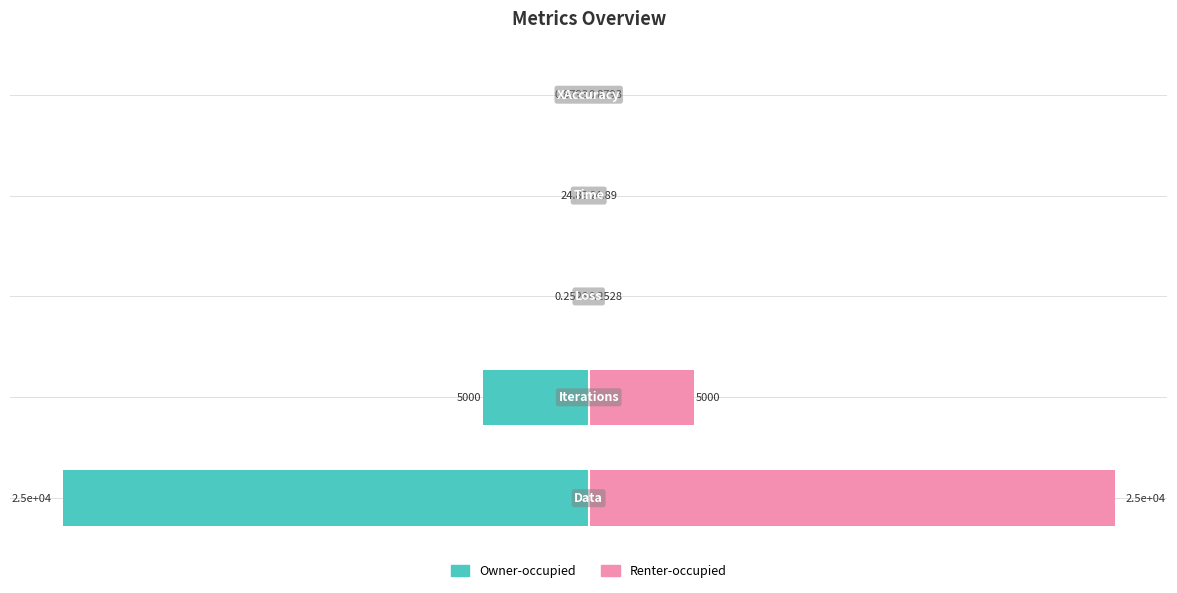

Between 2 and 4, which is larger?

2